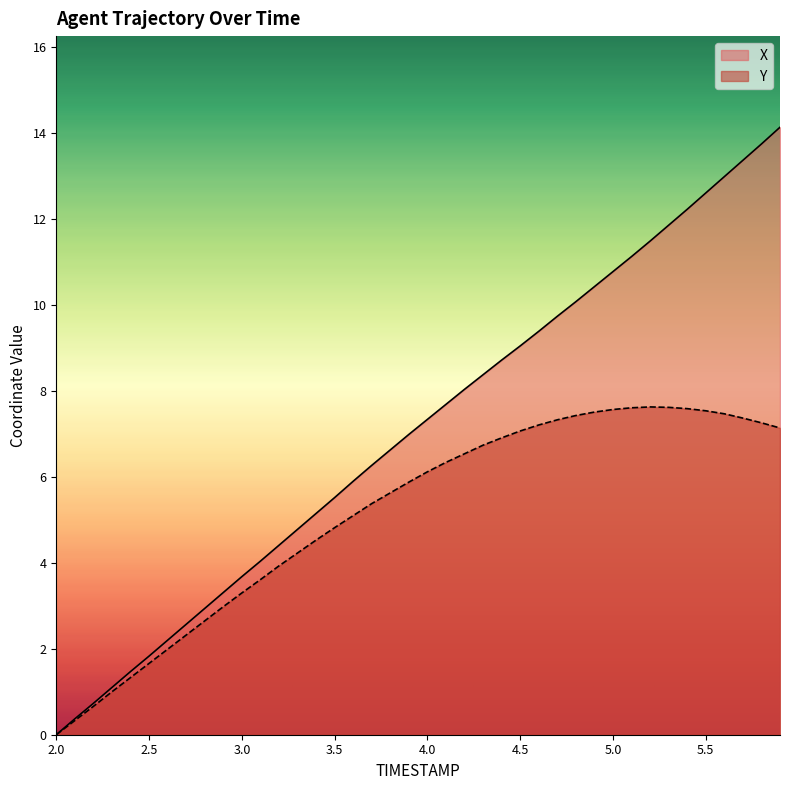

What is the label of the 21st point from the right?

3.9